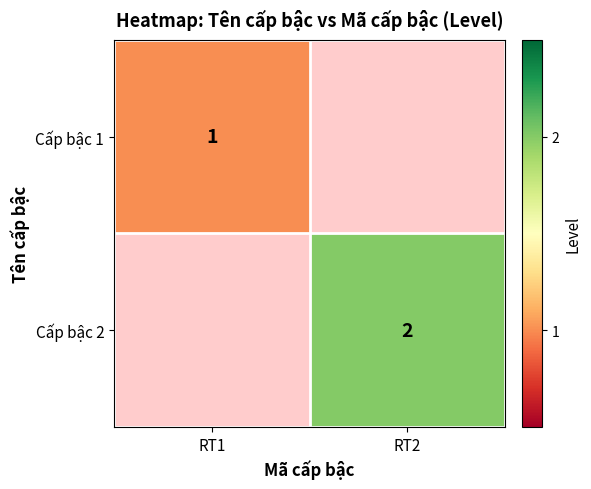

True or false: Cấp bậc 2 has a value of 2 at RT2.

True